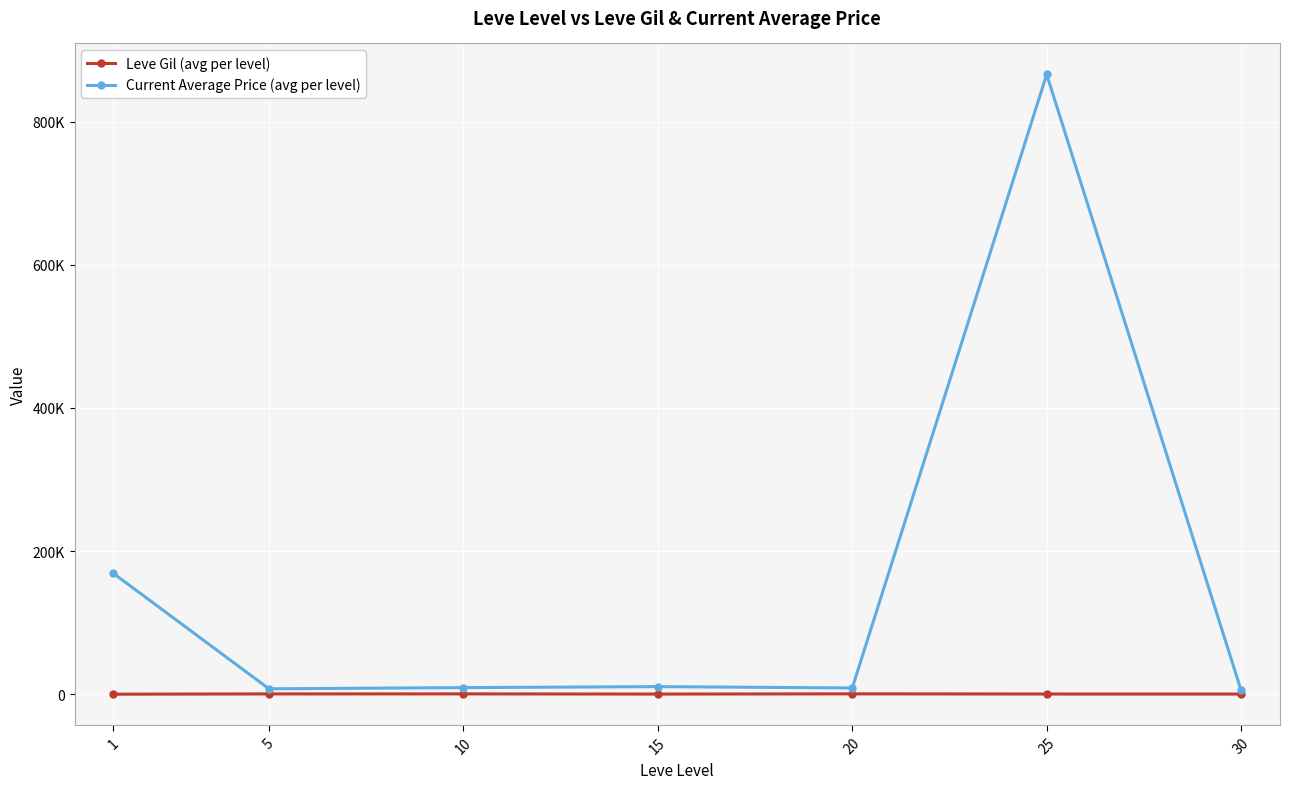

At which label does Current Average Price (avg per level) first exceed 9320?

1